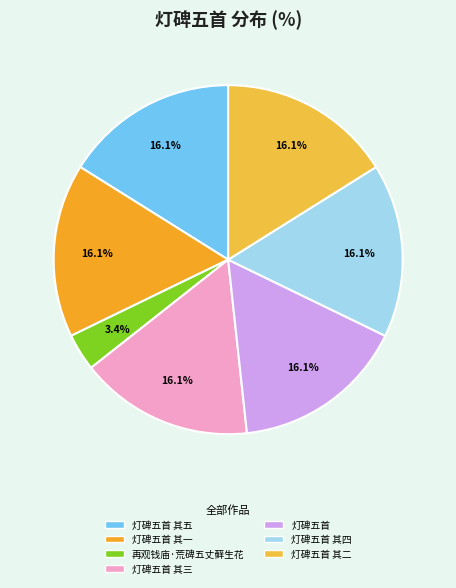

Count the number of slices in the pie.

7